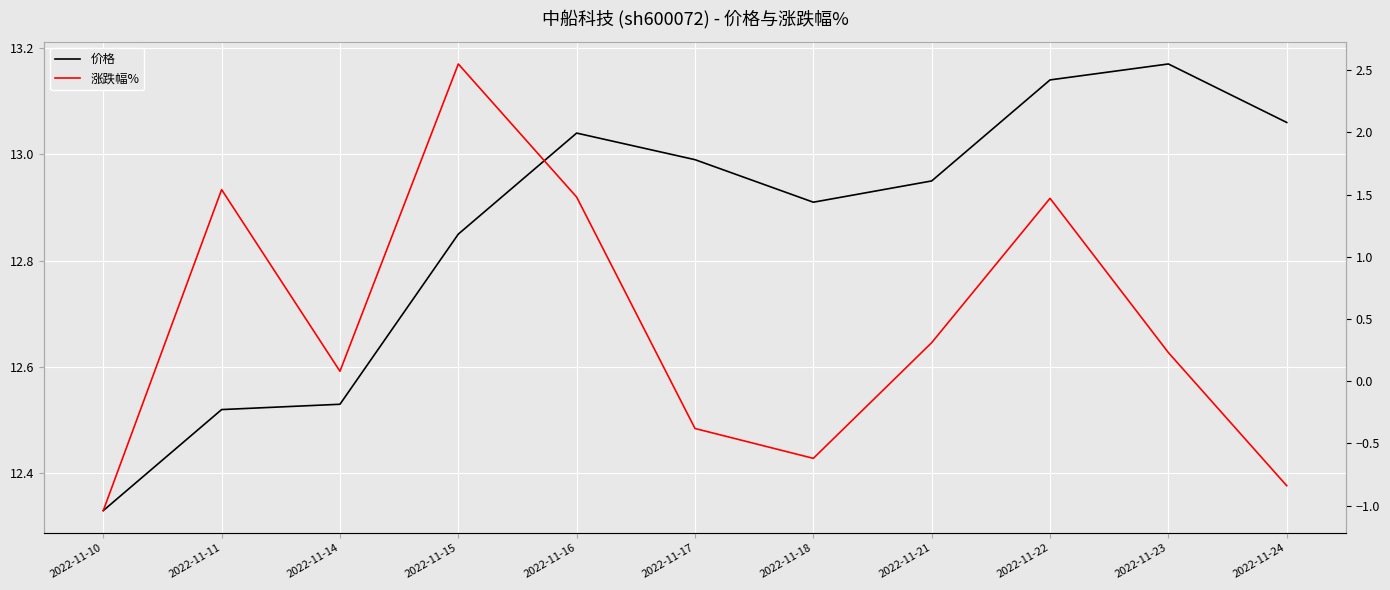

True or false: 涨跌幅% and 价格 cross at least once.

False